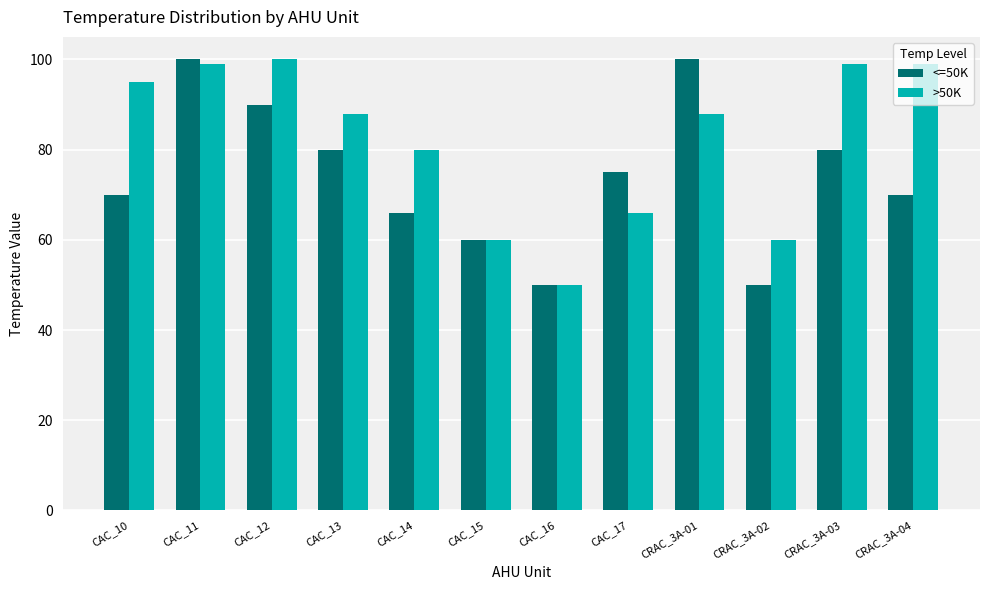

Rank the series by their average value, from lowest to highest.

<=50K, >50K